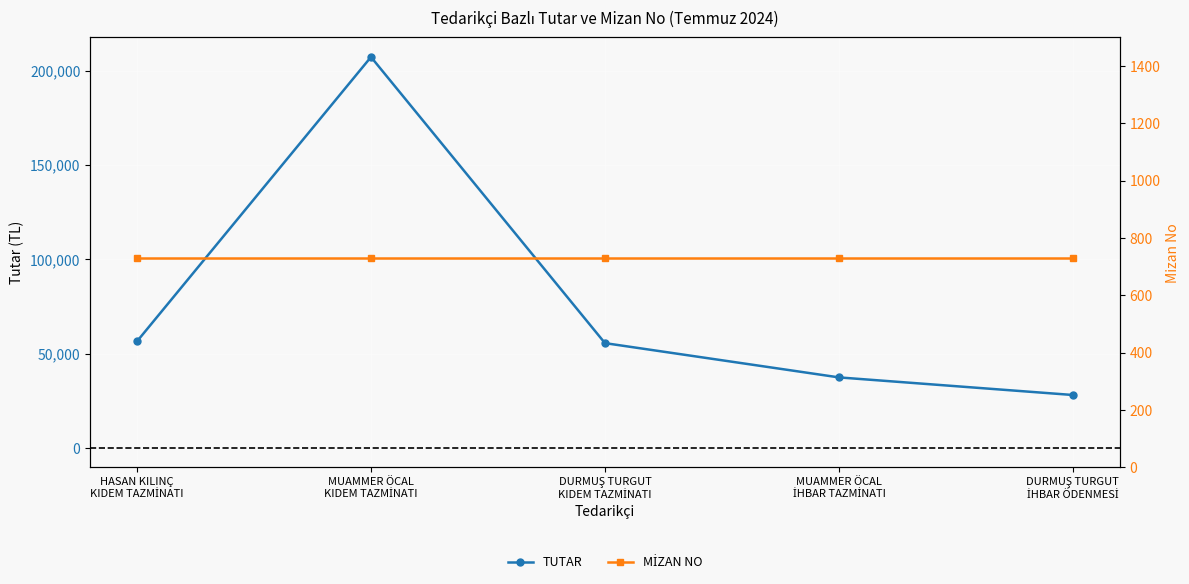

What is the label of the 5th point from the left?

DURMUŞ TURGUT
İHBAR ÖDENMESİ